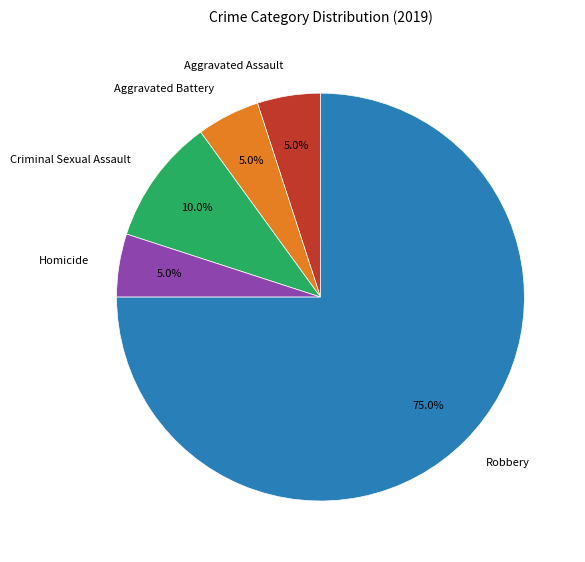

What percentage is the Aggravated Assault slice, to the nearest percent?

5%